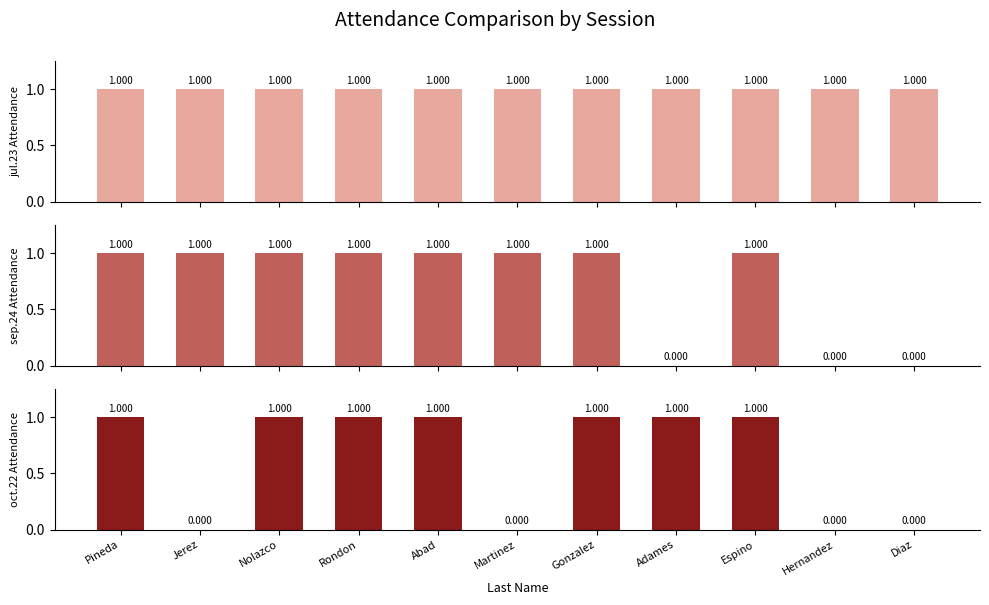

List the series in order of their peak value, lowest first.

jul.23 Attendance, sep.24 Attendance, oct.22 Attendance